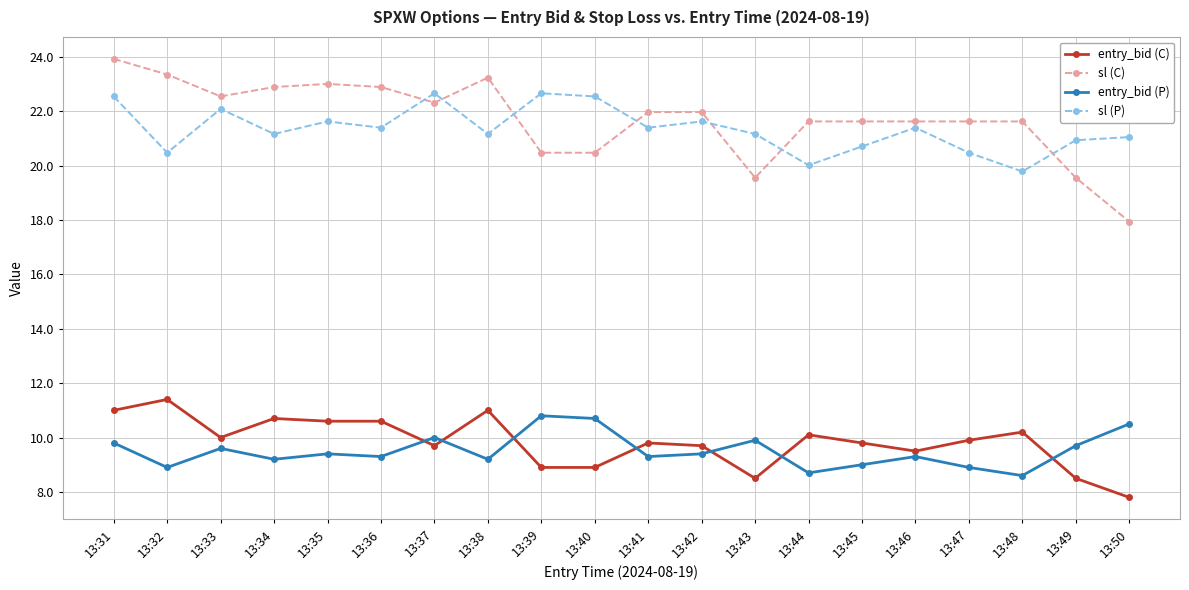

At which category is the sum across all series the highest?

13:31